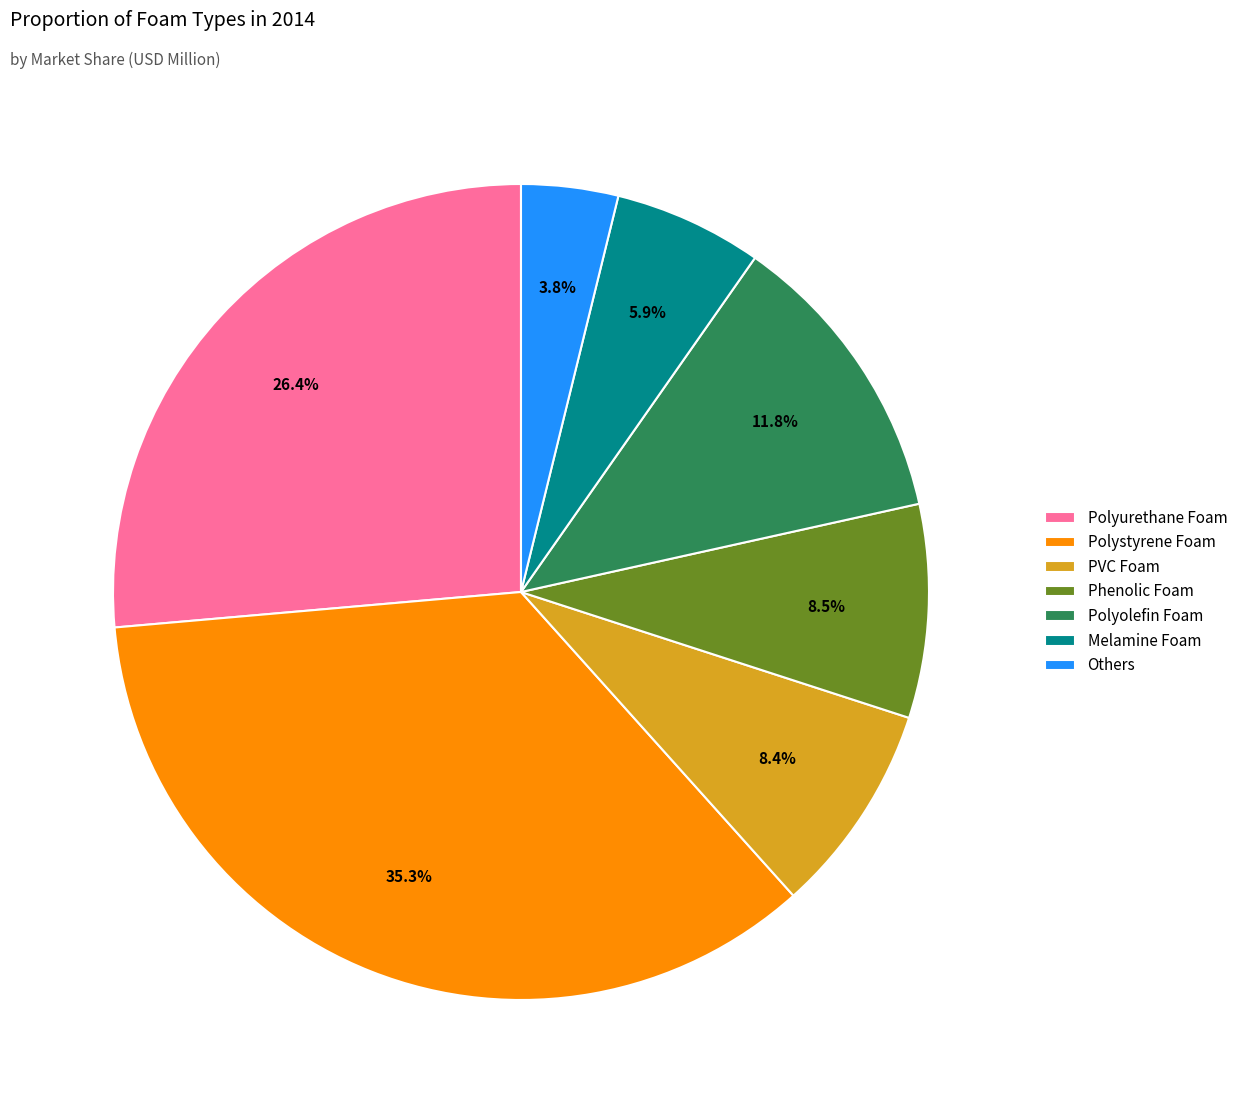

To the nearest percent, what is the average slice percentage?

14%